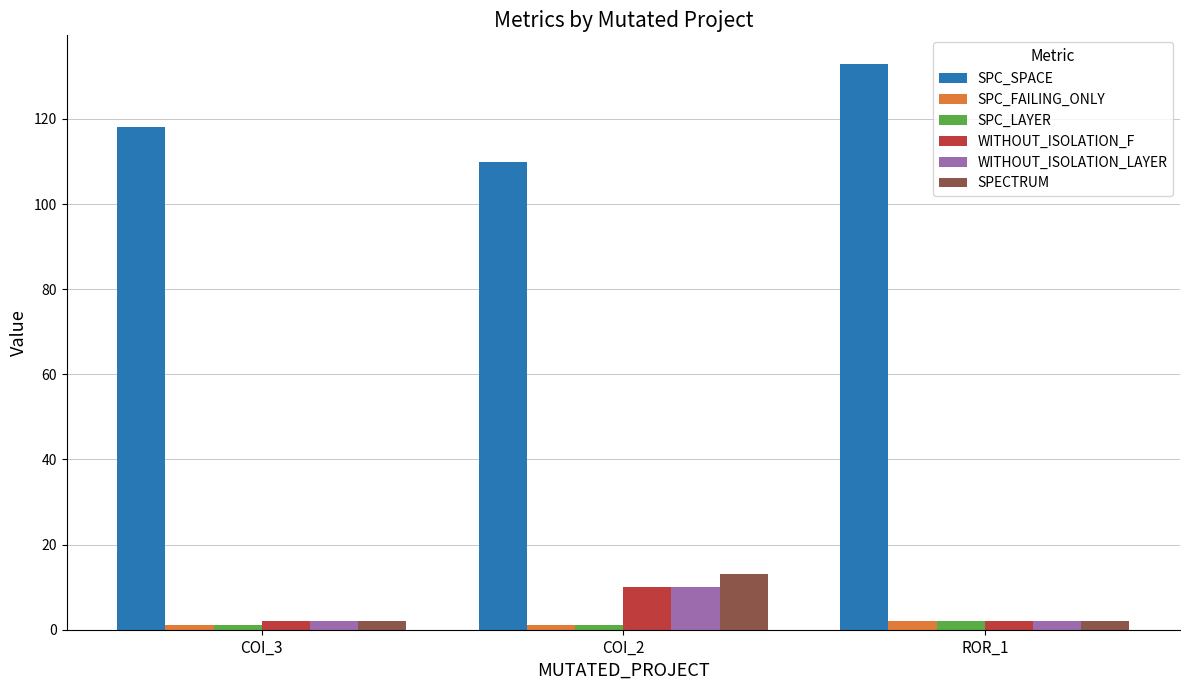

At how many categories does at least one series exceed 43?

3